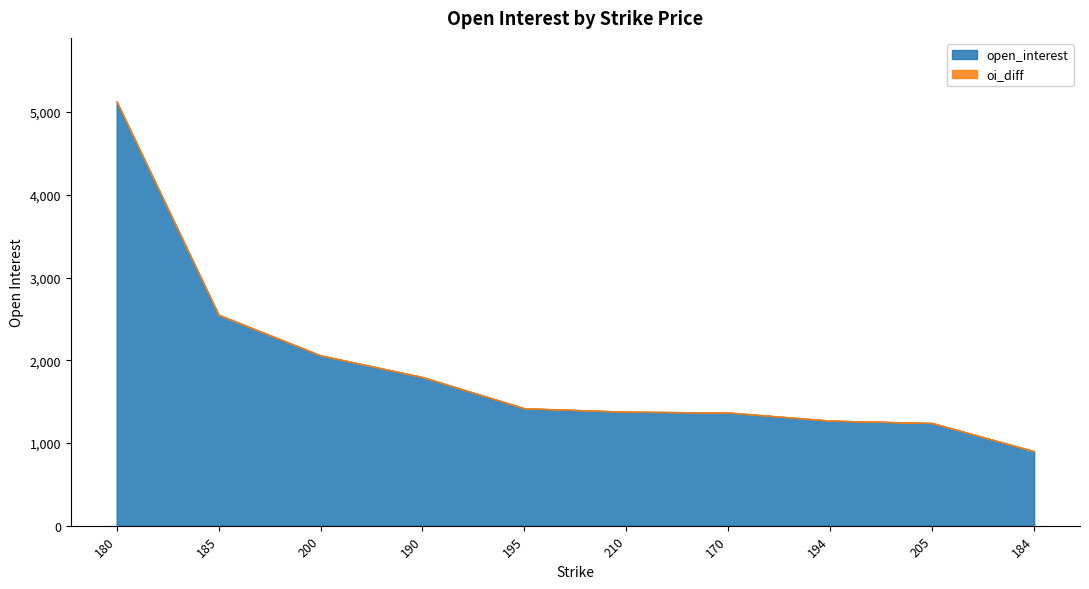

What is the change in value from 190 to 170?

-429